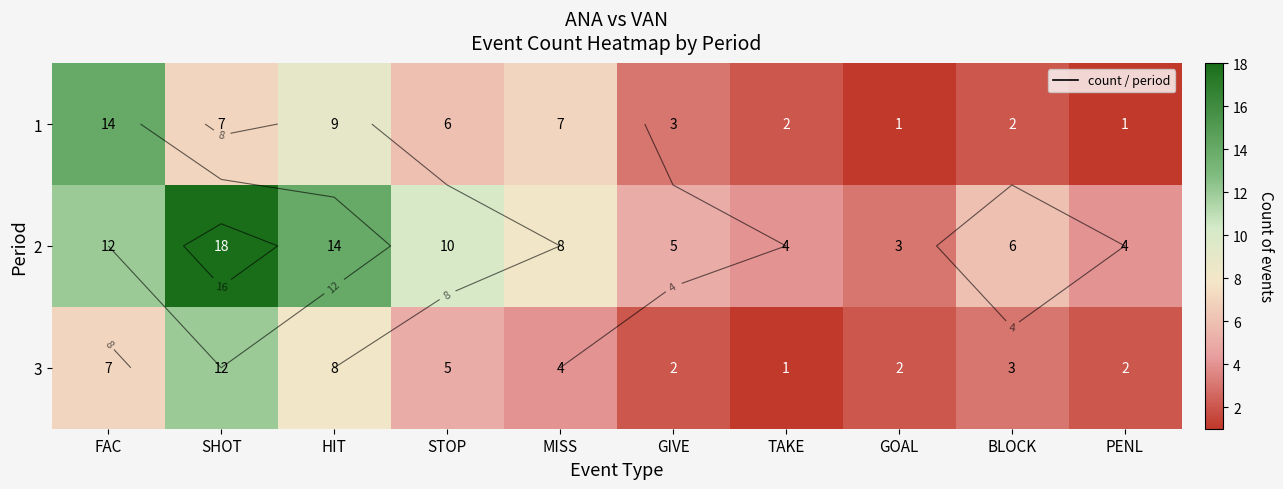

What is the spread (max minus min) of values at GOAL?

2